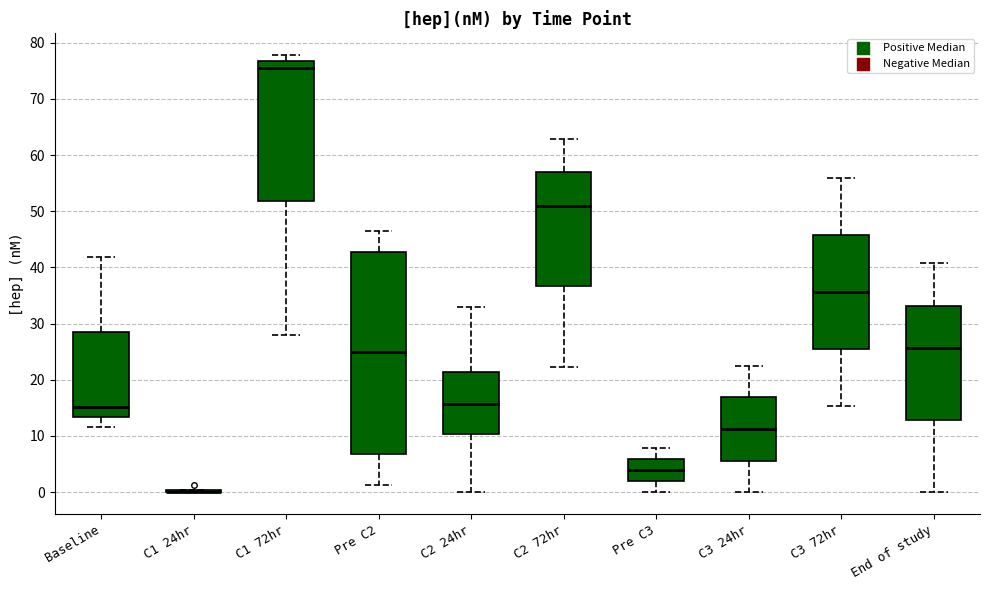

Reading left to right, transcribe this box plot: for each box, give where its median line is, the range the box spans, and where its two whiskers end, as read against the y-axis. The values are not printed on the chart, so give them approximately, as read against the axis.

Baseline: median 15, box 13 to 29, whiskers 12 to 42
C1 24hr: box collapsed to a line at 0, whiskers 0 to 0
C1 72hr: median 76, box 52 to 77, whiskers 28 to 78
Pre C2: median 25, box 7 to 43, whiskers 1 to 47
C2 24hr: median 16, box 10 to 21, whiskers 0 to 33
C2 72hr: median 51, box 37 to 57, whiskers 22 to 63
Pre C3: median 4, box 2 to 6, whiskers 0 to 8
C3 24hr: median 11, box 6 to 17, whiskers 0 to 23
C3 72hr: median 36, box 25 to 46, whiskers 15 to 56
End of study: median 26, box 13 to 33, whiskers 0 to 41